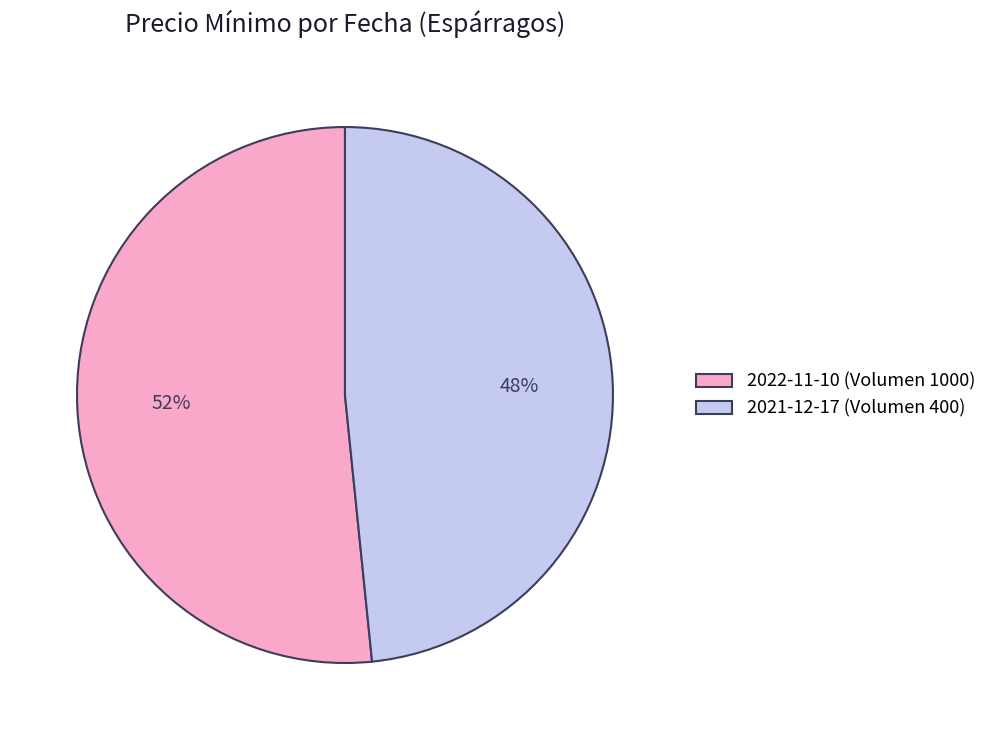

To the nearest percent, what percentage of the pie is 2022-11-10 (Volumen 1000)?

52%